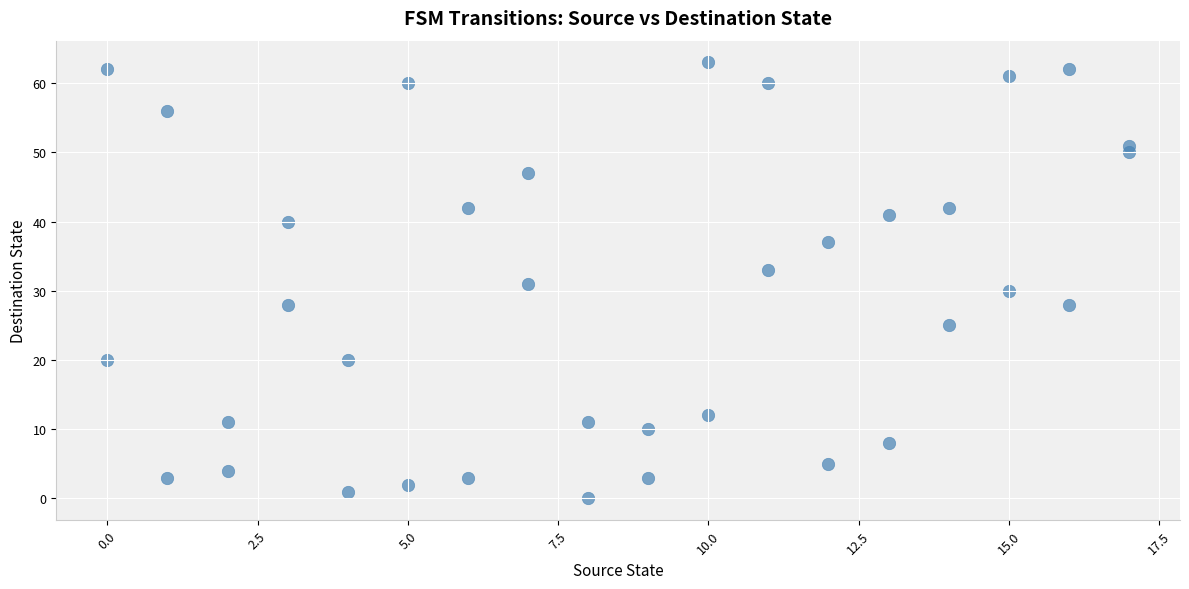

What is the range of X values (max minus min)?

17